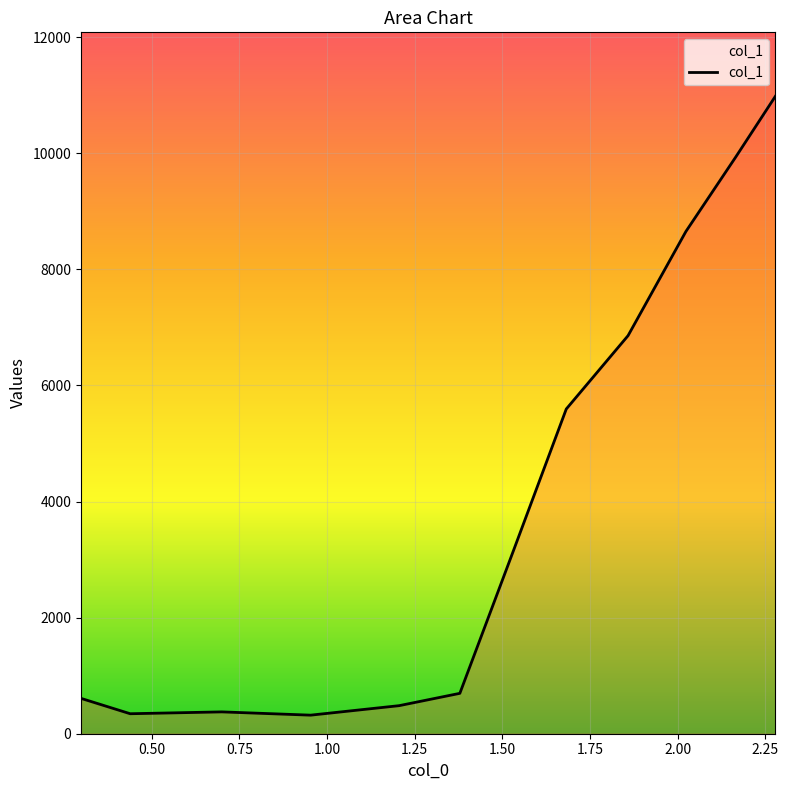

What is the smallest value displayed?

319.8